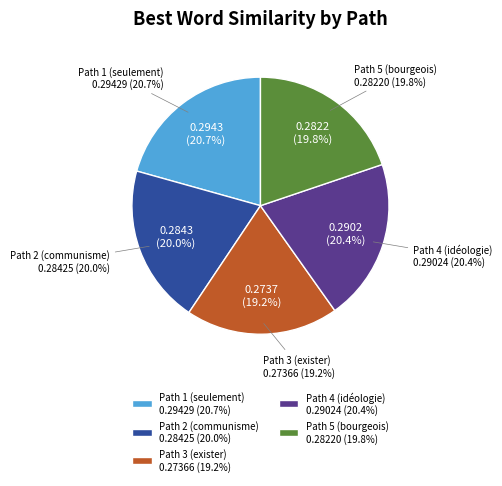

To the nearest percent, what percentage of the pie is Path 4 (idéologie)?

20%